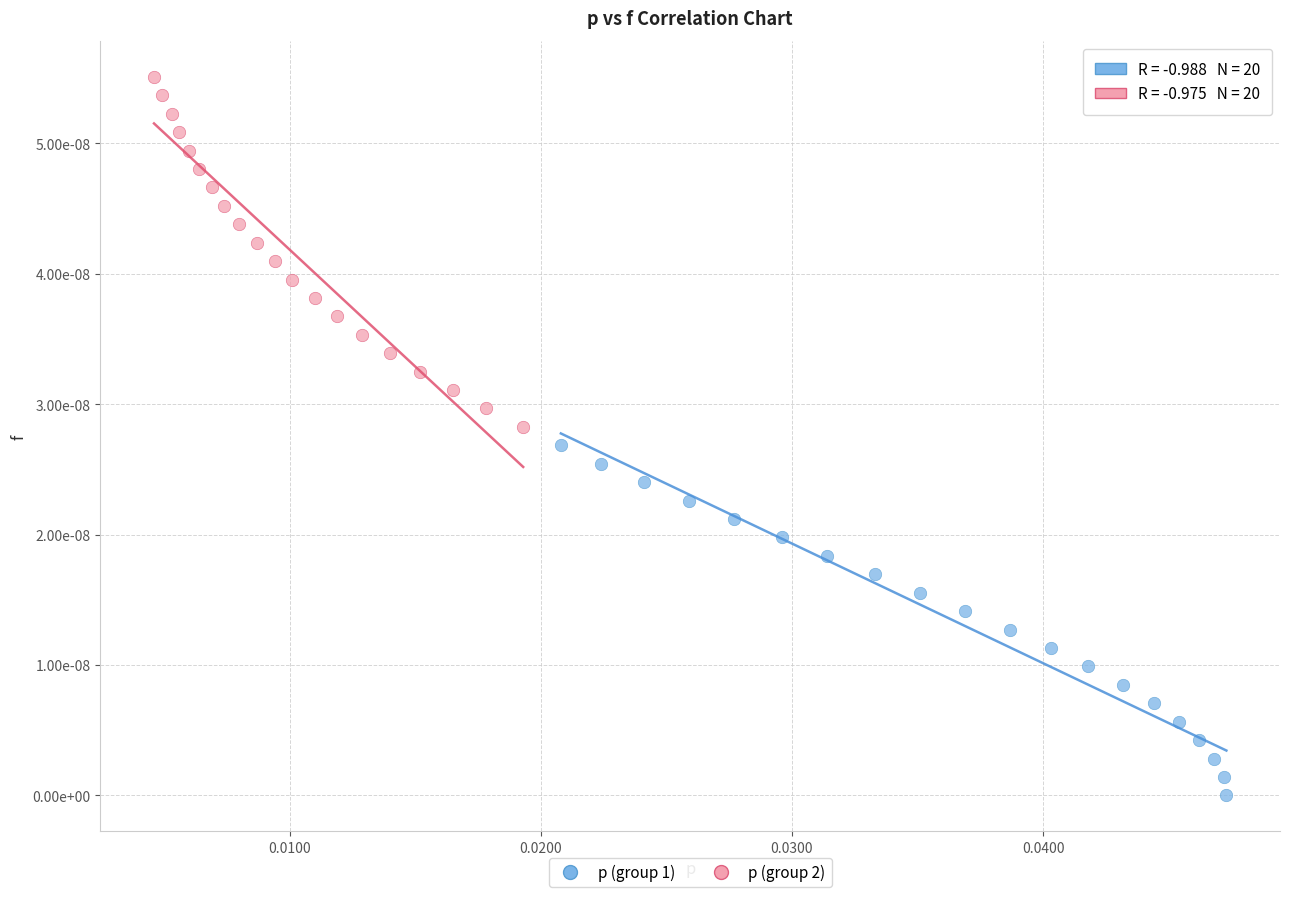

Which series reaches the minimum Y coordinate?

p (group 1)